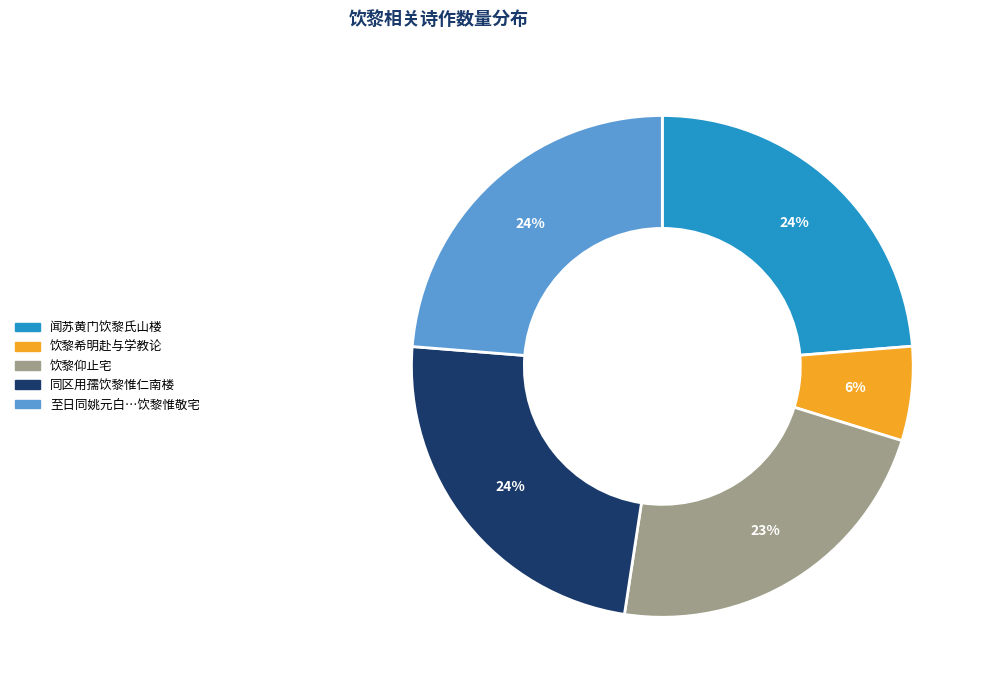

Does any single category account for the majority?

No